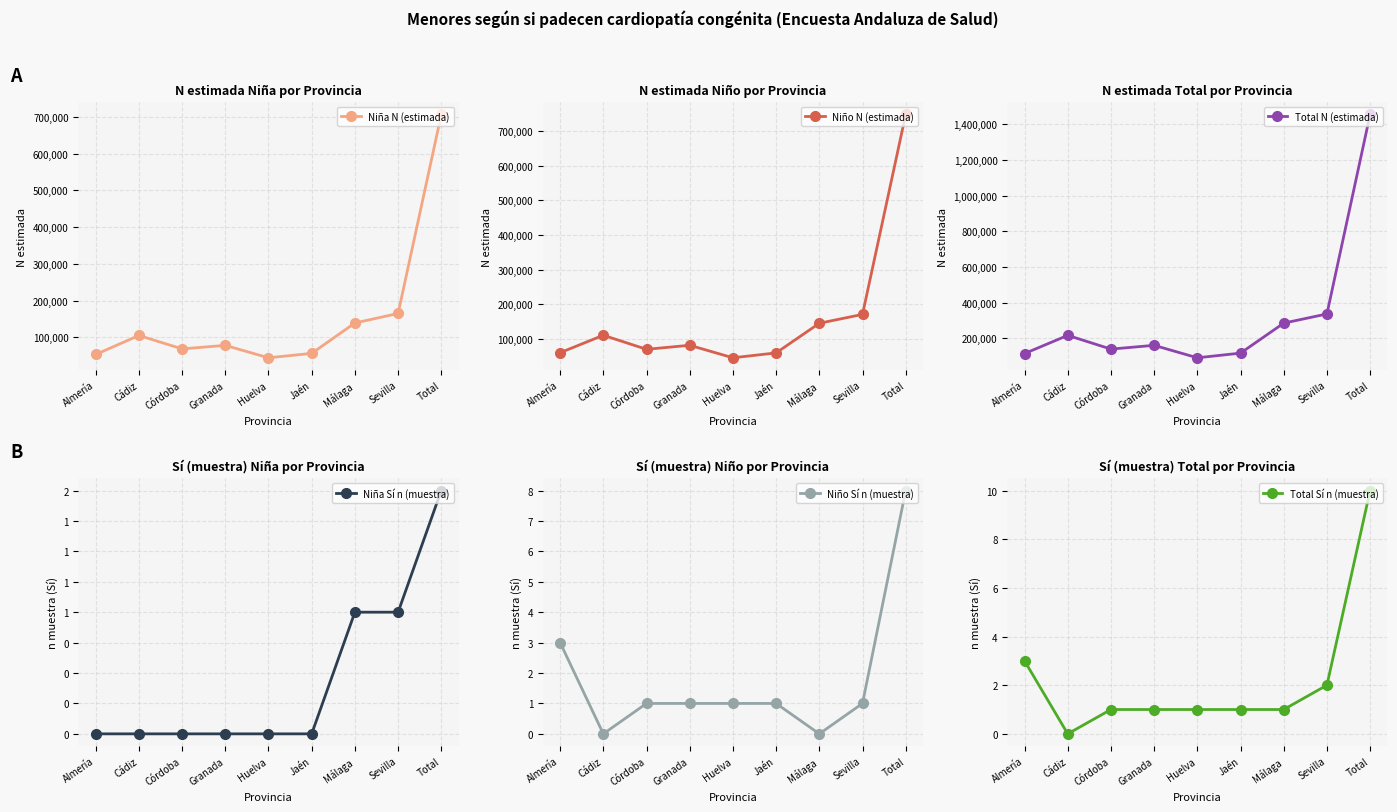

How many lines are shown in the chart?

6